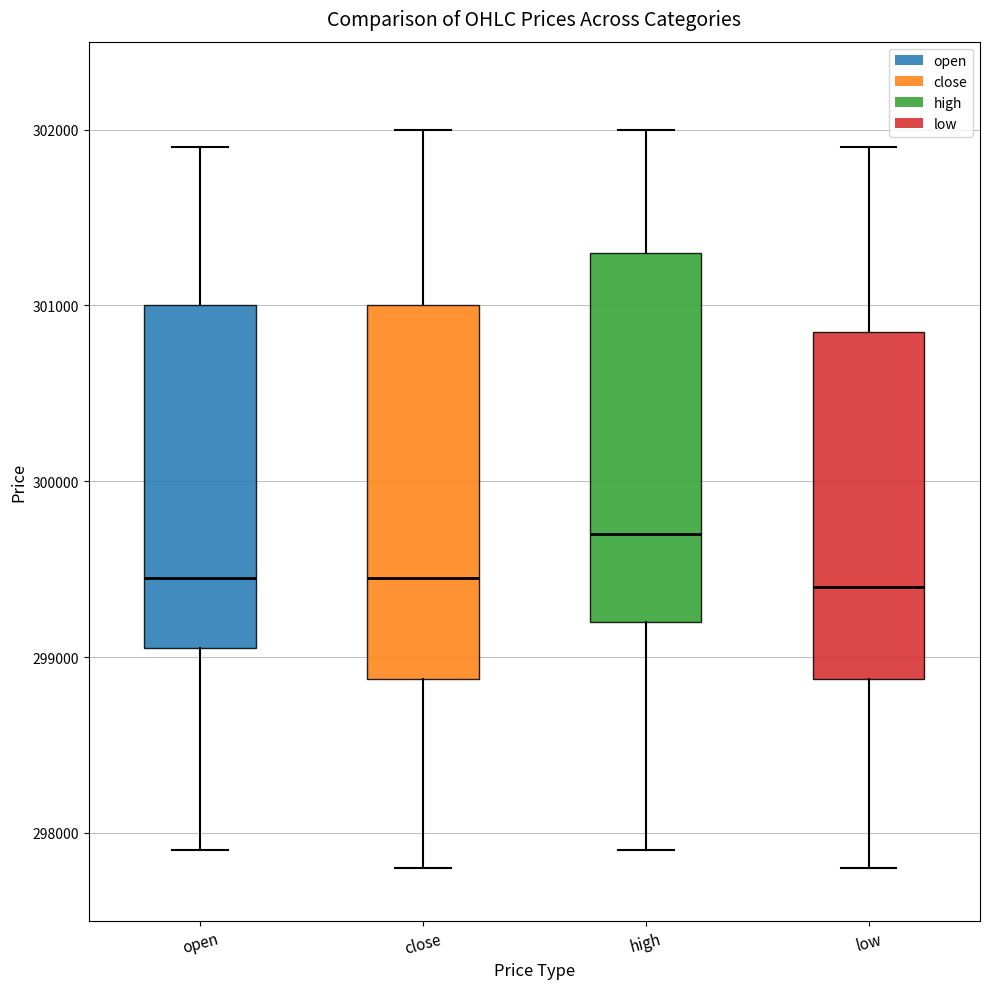

Reading left to right, read every box against the y-axis: the position of its median line, the range the box covers, and the ends of its whiskers. The values are not printed on the chart, so give them approximately, as read against the axis.

open: median 299500, box 299100 to 301000, whiskers 297900 to 301900
close: median 299500, box 298900 to 301000, whiskers 297800 to 302000
high: median 299700, box 299200 to 301300, whiskers 297900 to 302000
low: median 299400, box 298900 to 300900, whiskers 297800 to 301900